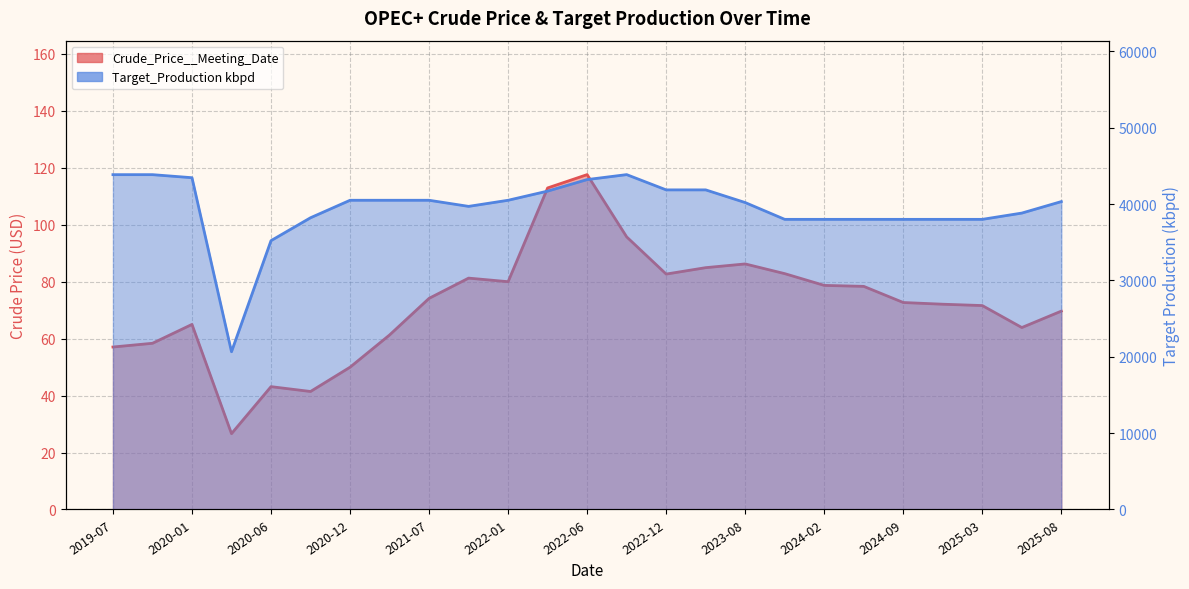

At which category is the sum across all series the highest?

2022-09